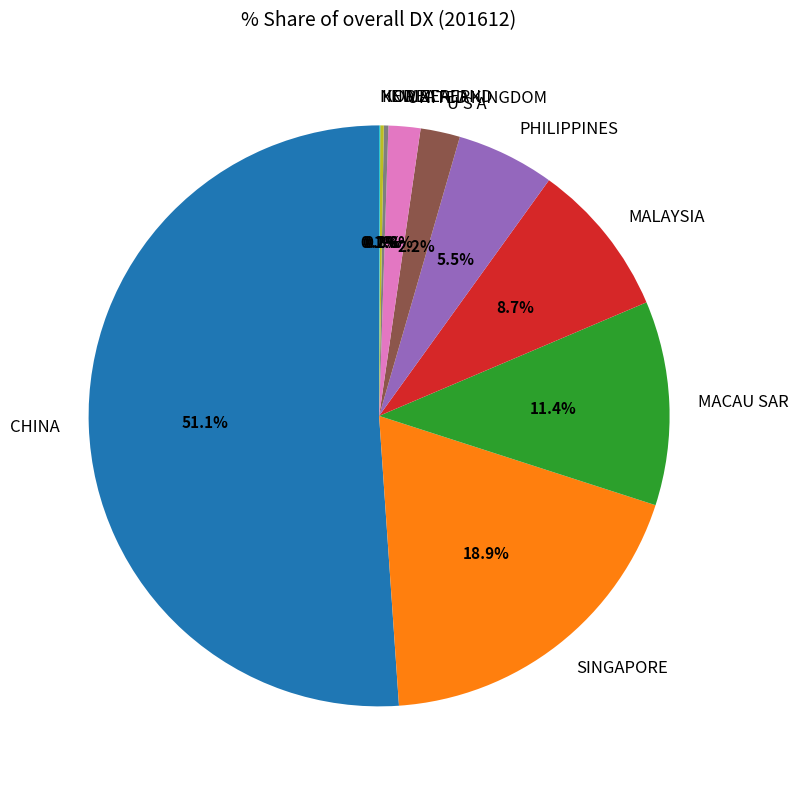

To the nearest percent, what is the difference between the largest and smallest slice percentages?

51%